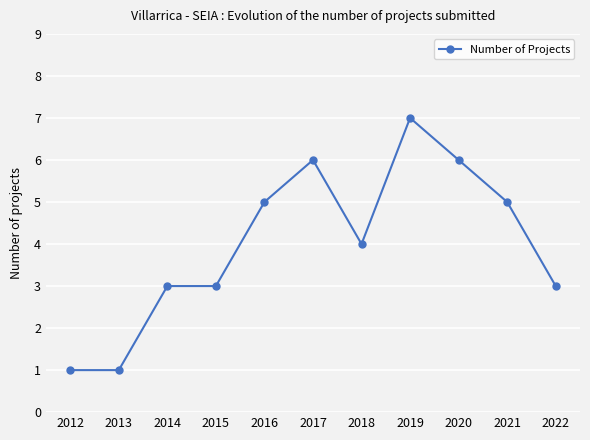

What is the sum of the values at 2017 and 2016?

11